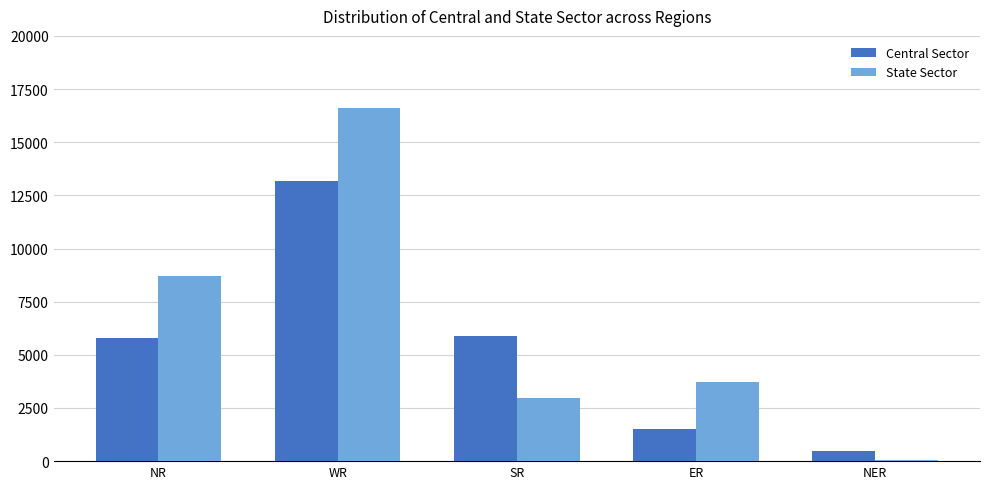

Reading left to right, extract all data points from this chart.

Central Sector: NR=5770	WR=13171	SR=5902	ER=1505	NER=495
State Sector: NR=8720	WR=16615	SR=2990	ER=3715	NER=50